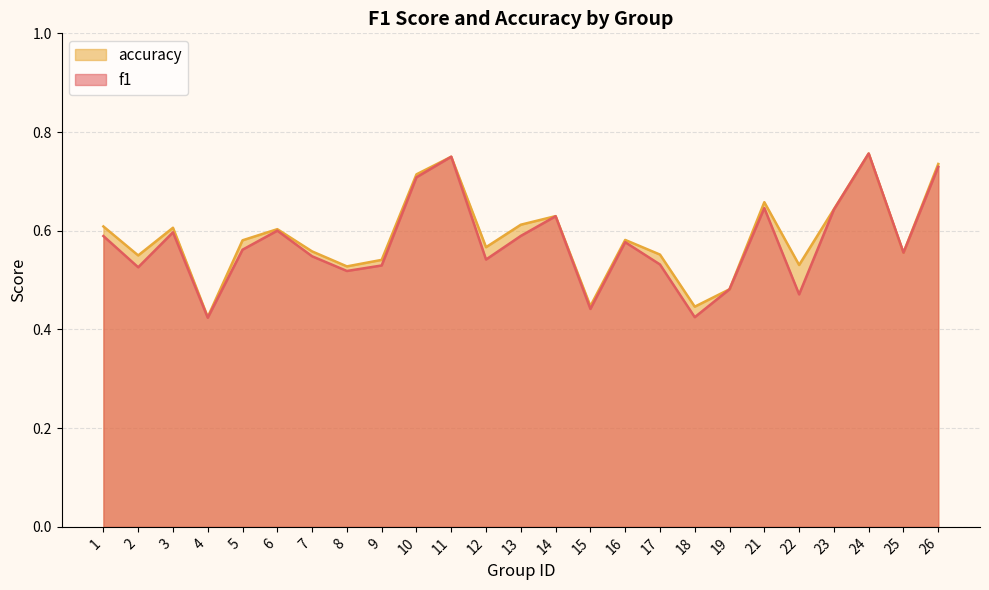

At which category is the sum across all series the highest?

24